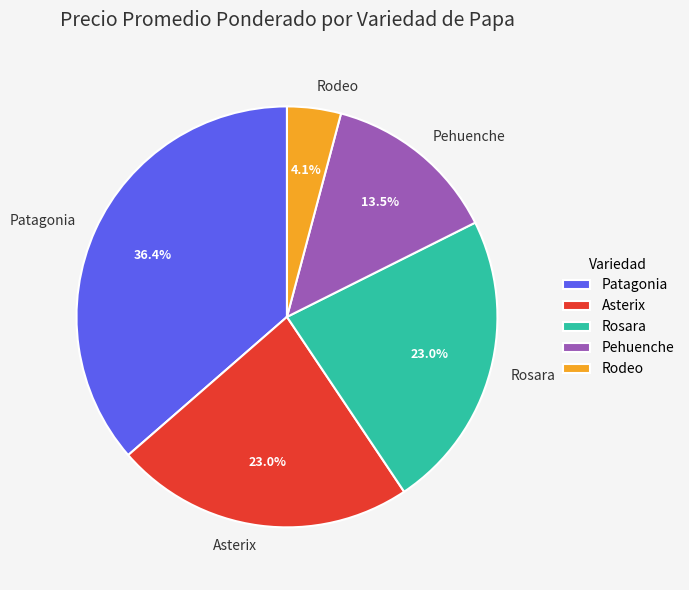

Does Rosara account for over 50% of the chart?

No